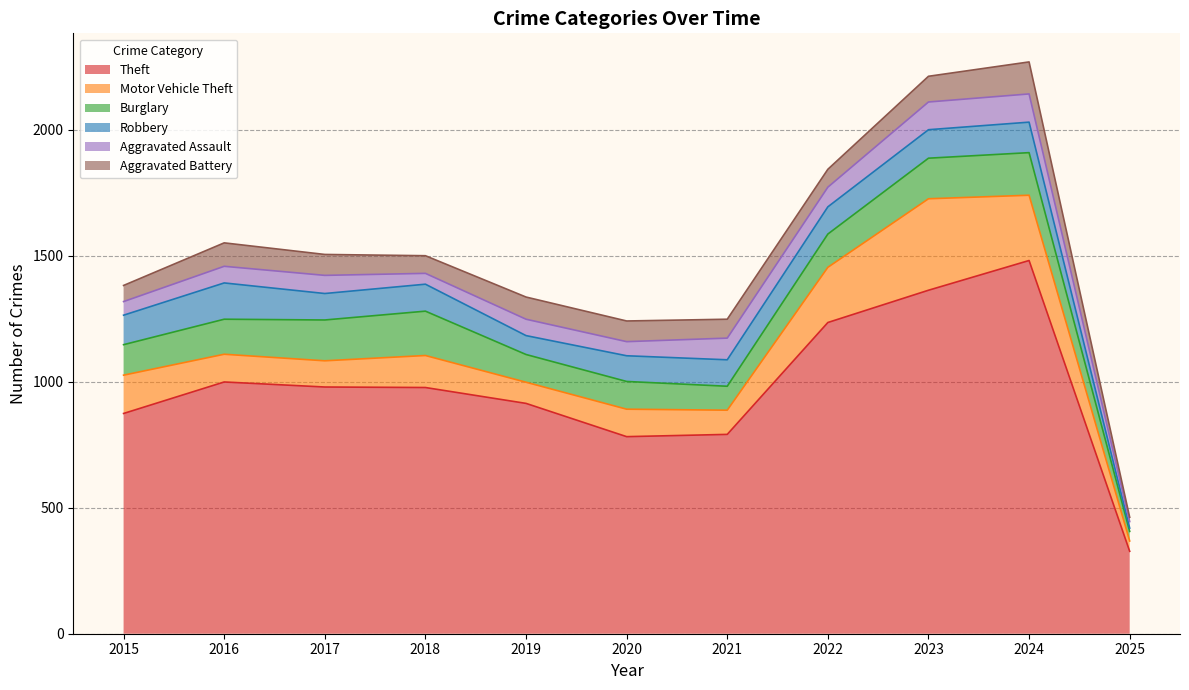

At which label does Motor Vehicle Theft first exceed 110?

2015